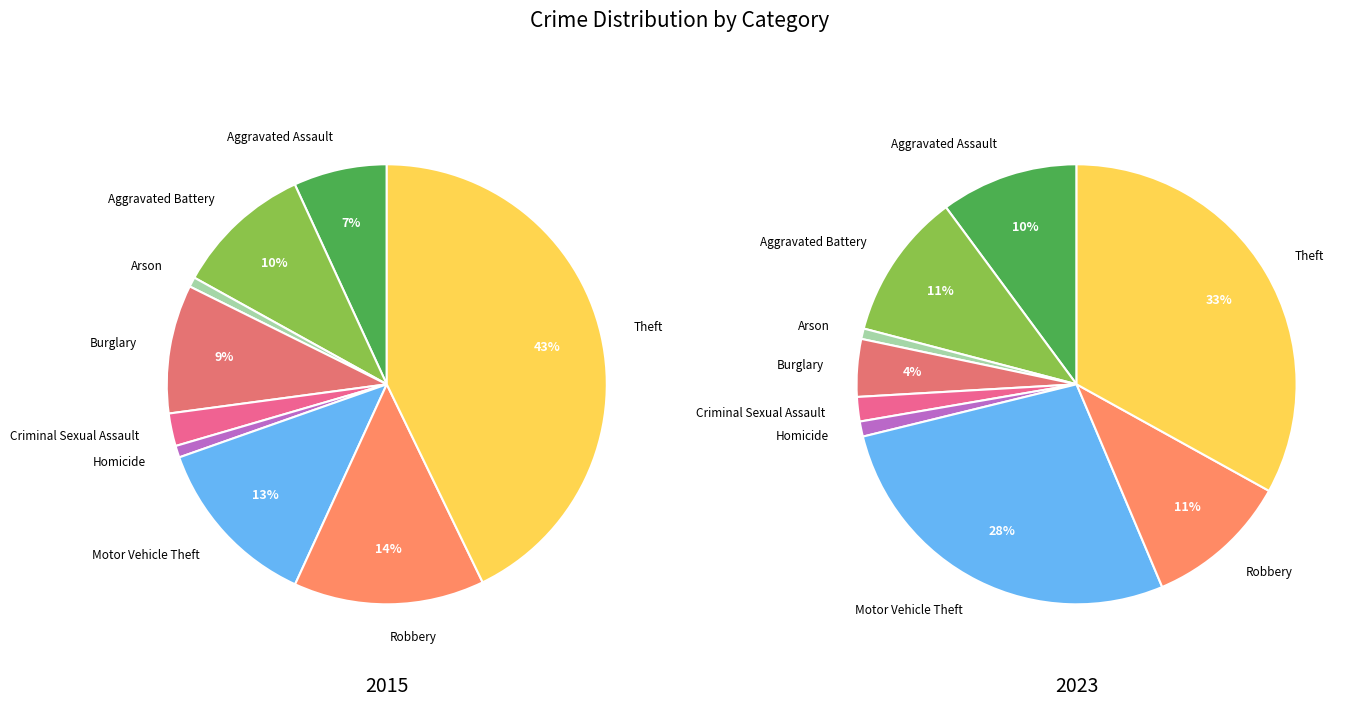

To the nearest percent, what is the average slice percentage?

11%